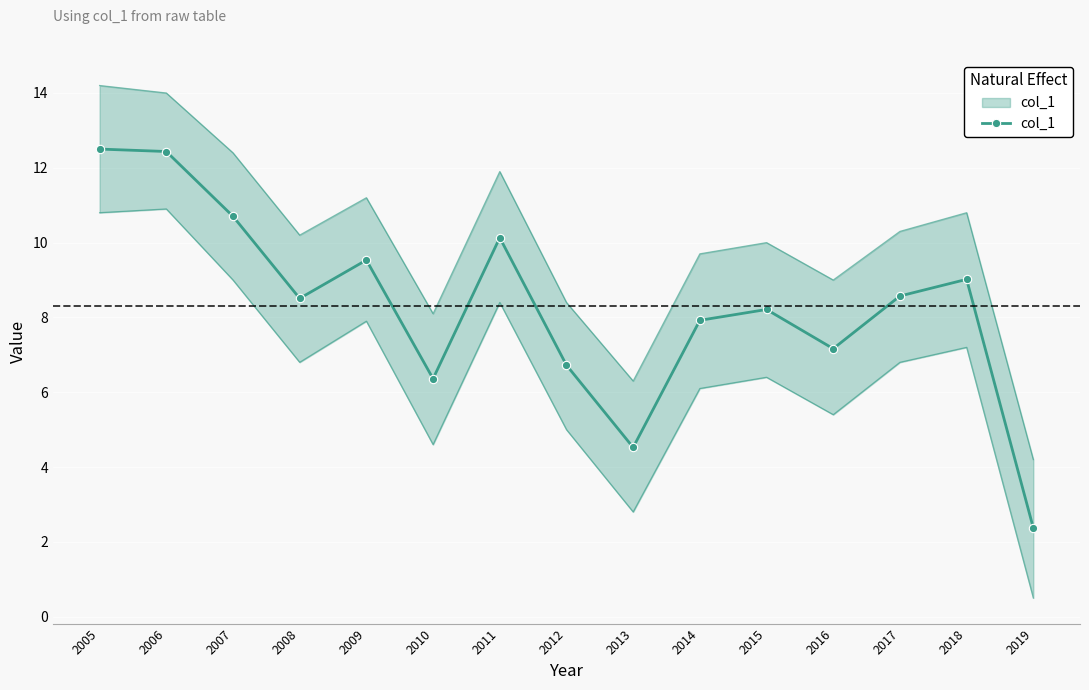

Rank the categories by value from highest to lowest.

2005, 2006, 2007, 2011, 2009, 2018, 2017, 2008, 2015, 2014, 2016, 2012, 2010, 2013, 2019